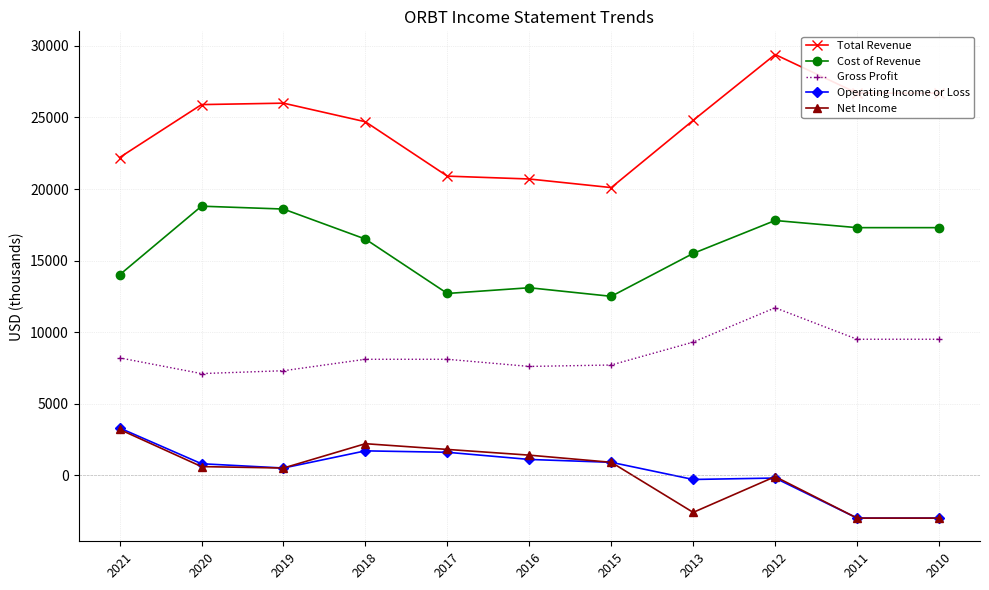

What is the sum of all Cost of Revenue values?

174100